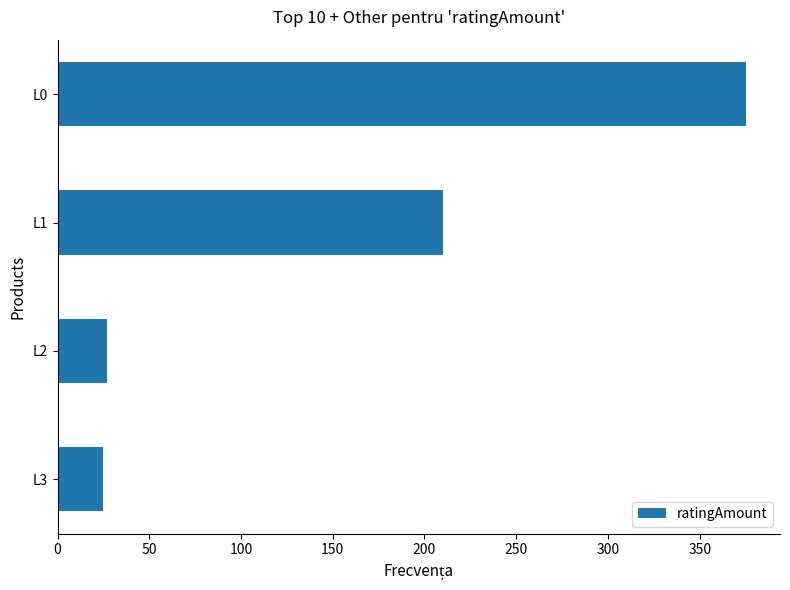

At which label is the value closest to 200?

L1